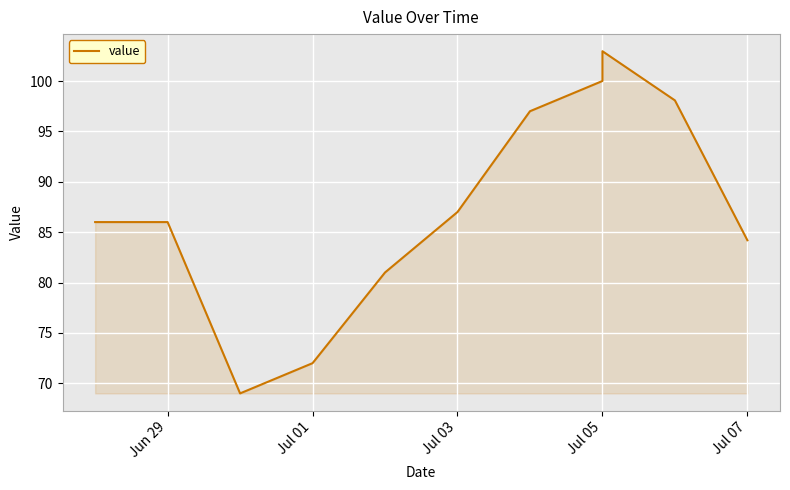

What is the difference between the maximum and minimum values?

34.0